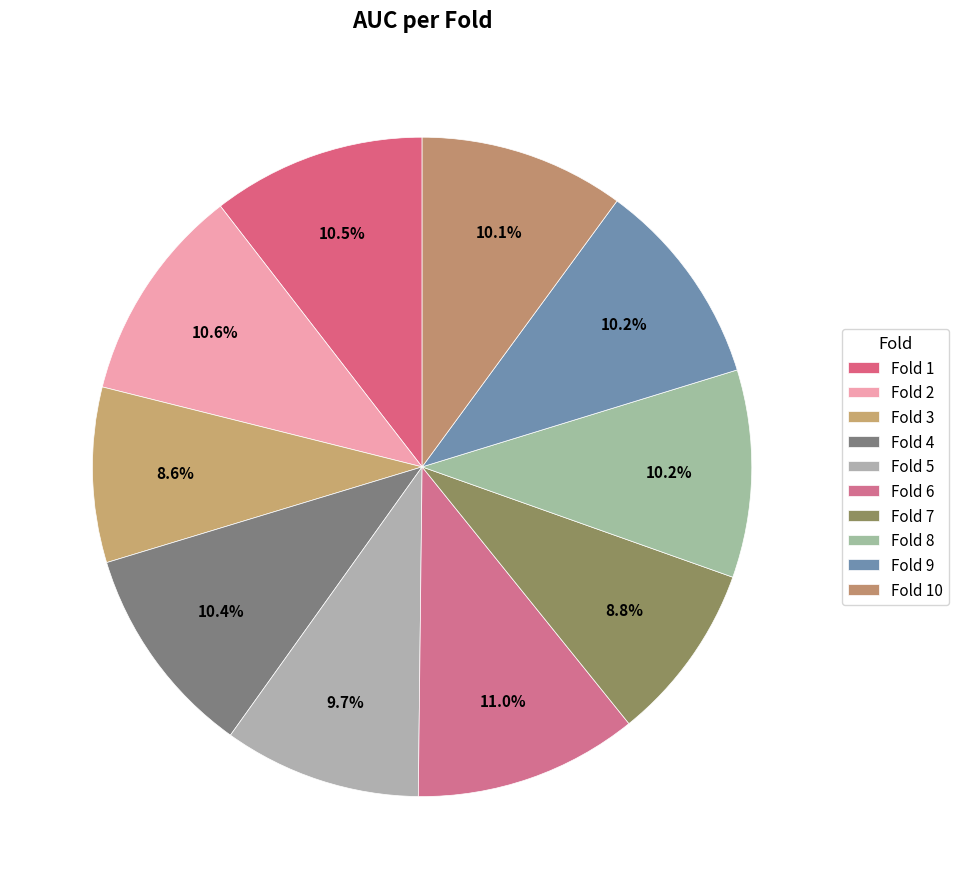

Between Fold 7 and Fold 10, which is larger?

Fold 10